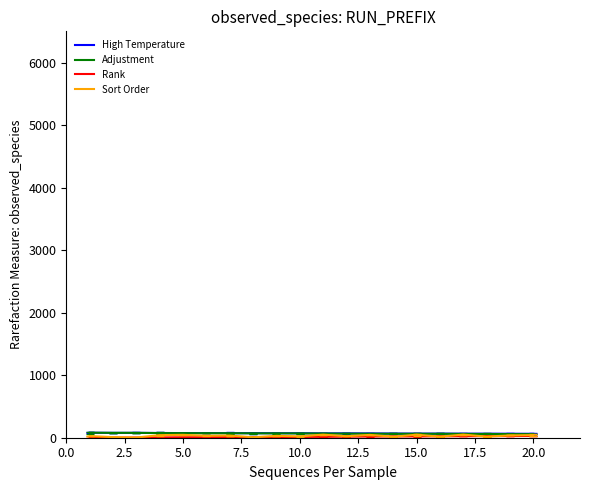

True or false: Adjustment and Rank cross at least once.

False